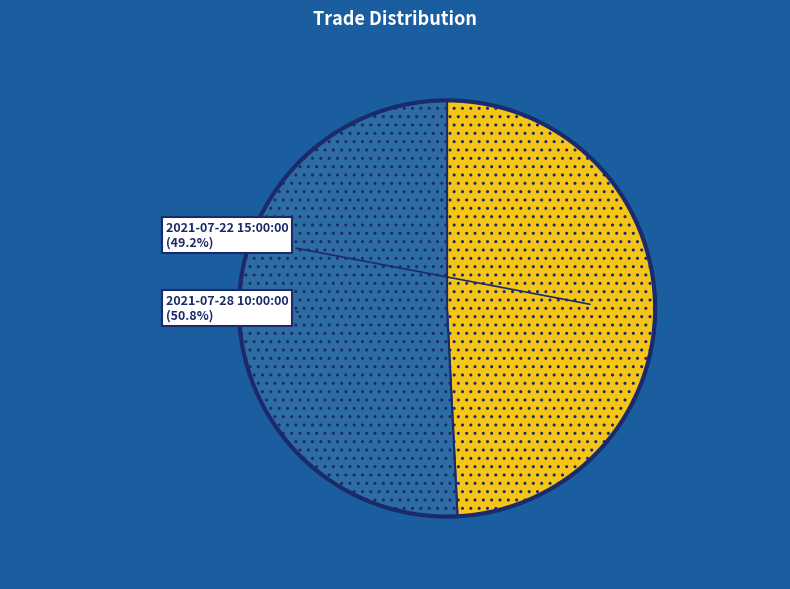

How many slices are in this pie chart?

2